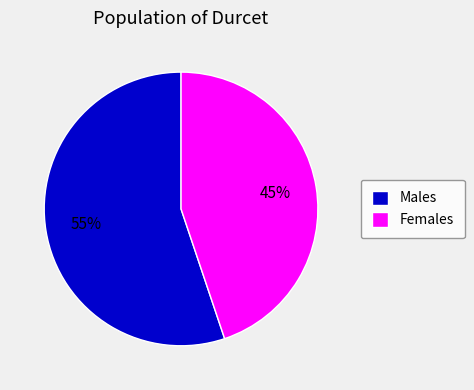

Is there a majority slice in this chart?

Yes